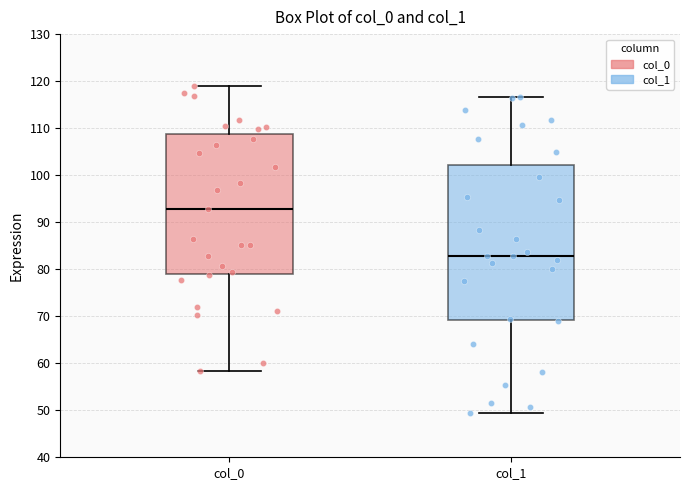

Where is the upper edge of the box for col_1 on the y-axis? The values are not printed on the chart, so give them approximately, as read against the axis.

102